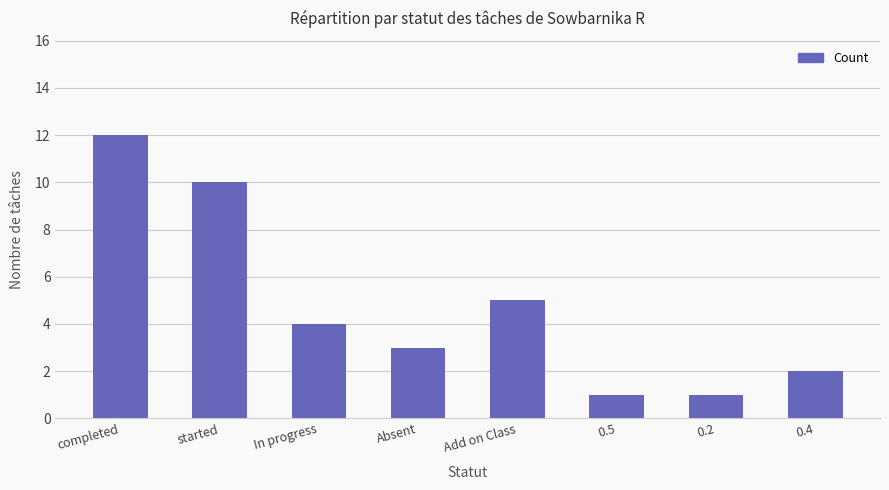

What is the change in value from In progress to Add on Class?

+1